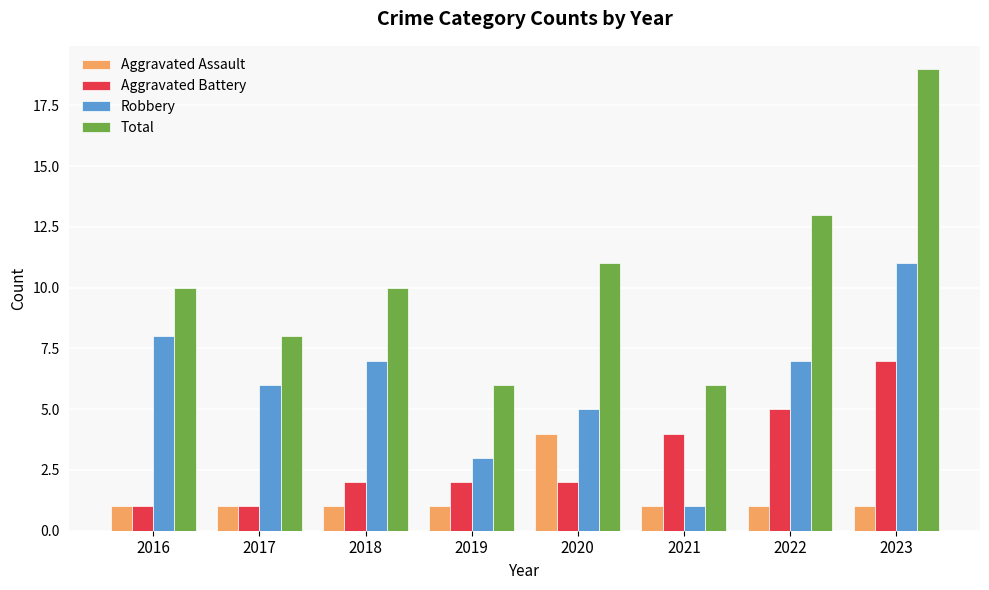

What is the value of the Aggravated Assault bar at the 1st from the left?

1